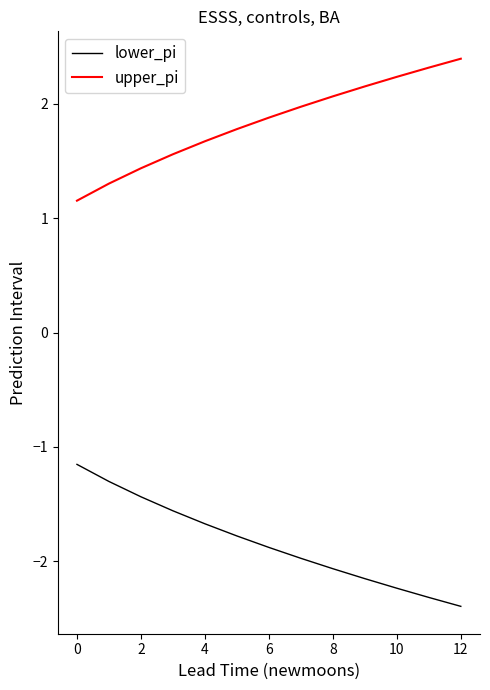

True or false: upper_pi and lower_pi intersect in this chart.

False